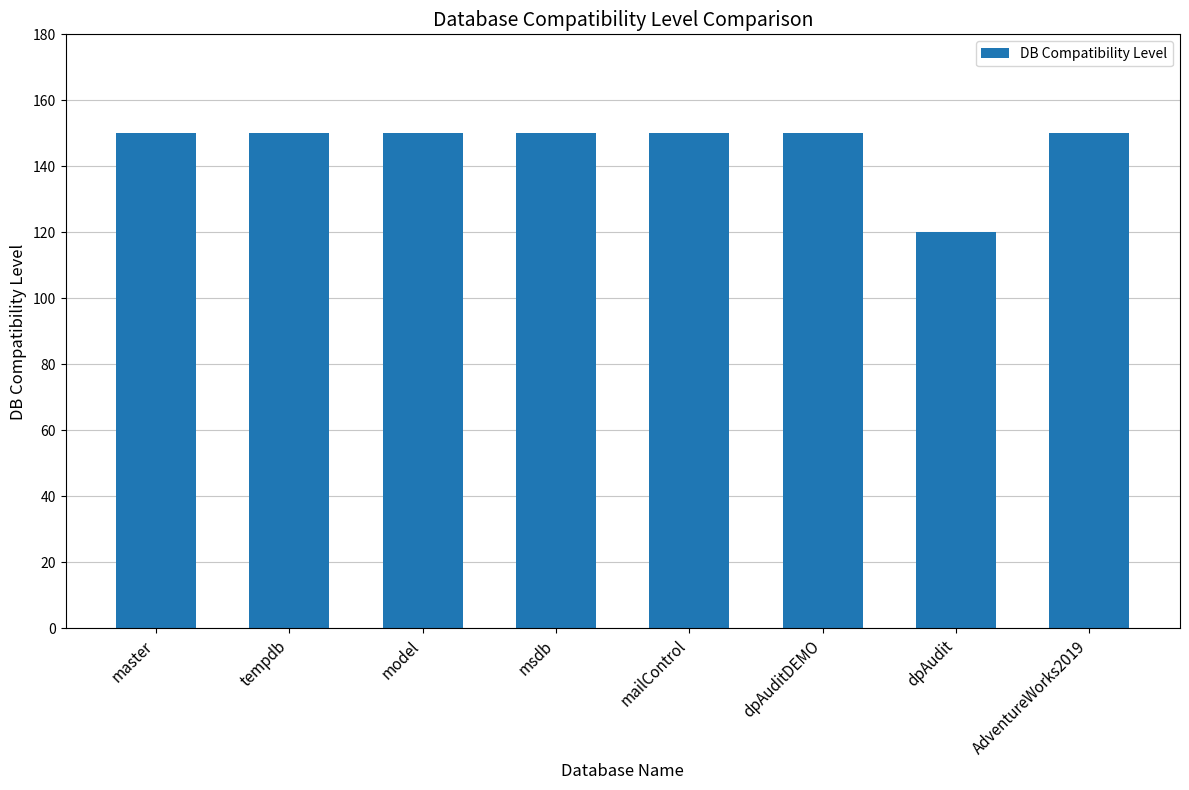

Approximately how many times larger is the value at dpAuditDEMO compared to msdb?

1.0